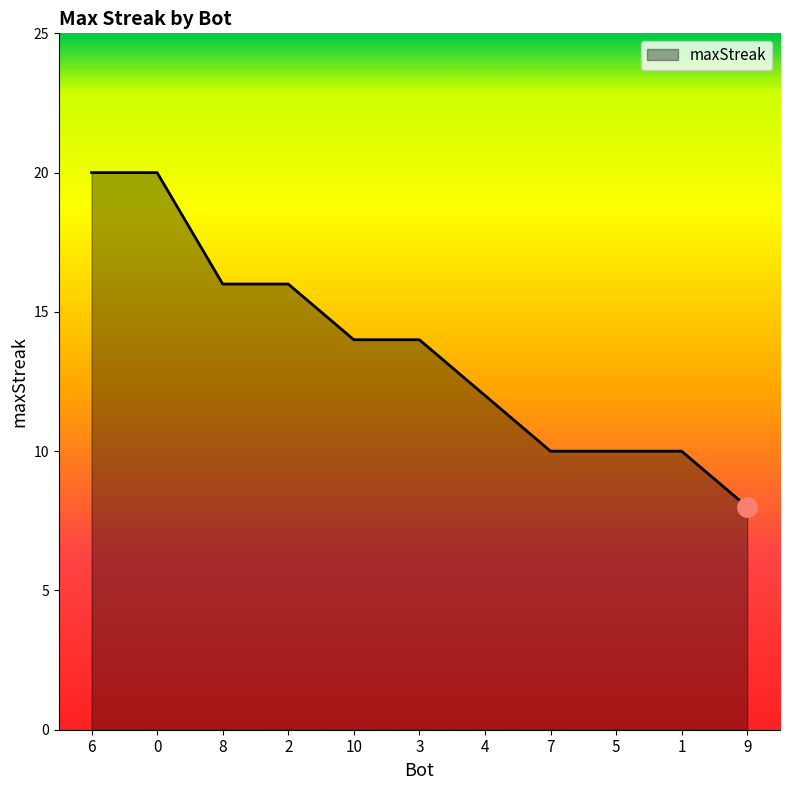

Which label corresponds to the smallest value in the chart?

9